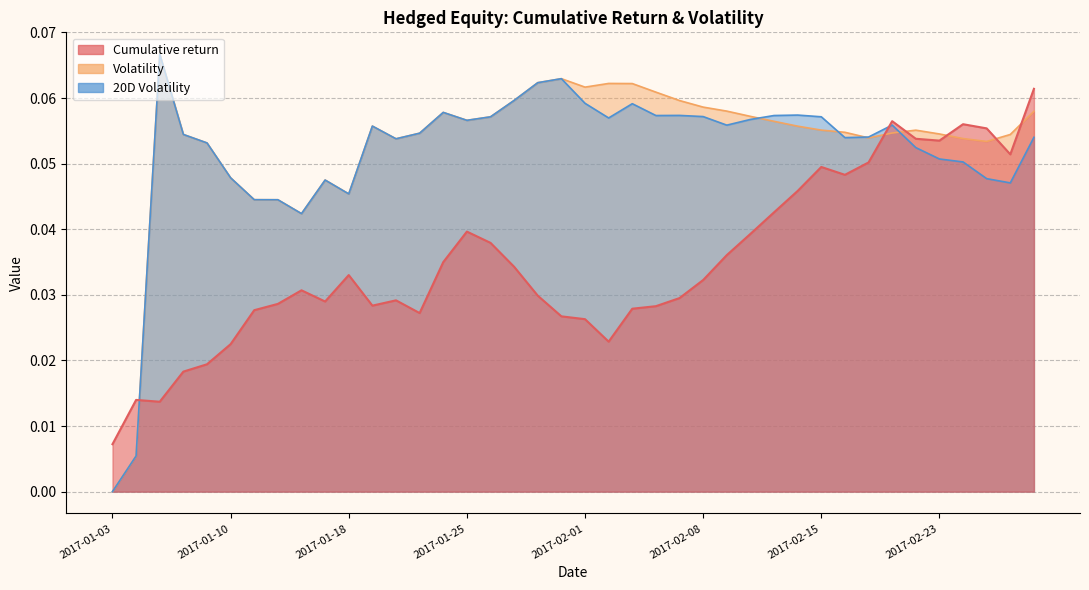

What position from the left is 2017-01-05?

3